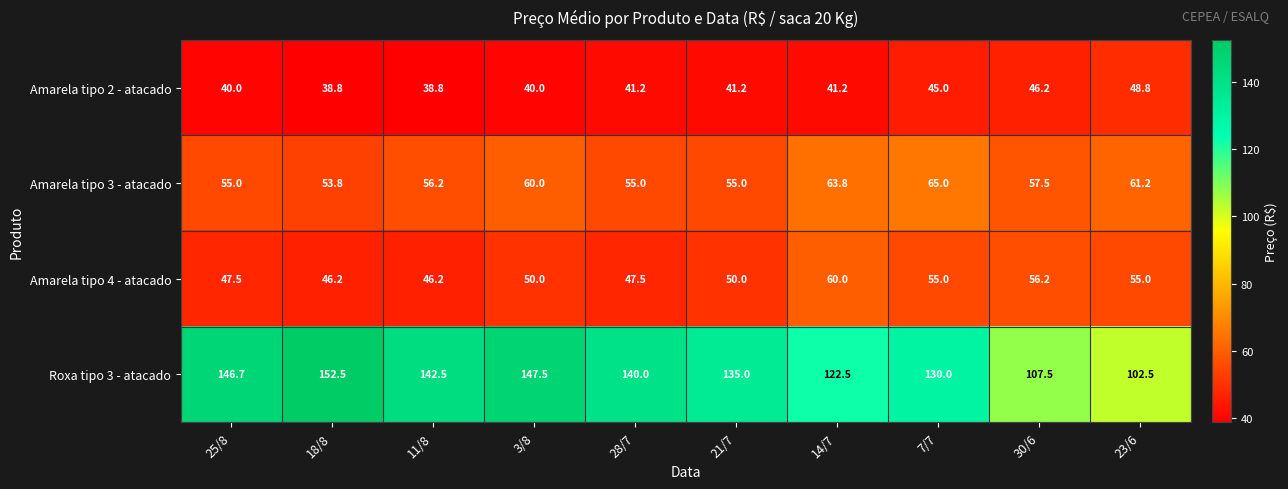

The Roxa tipo 3 - atacado series shows 175.3 at 14/7. True or false?

False